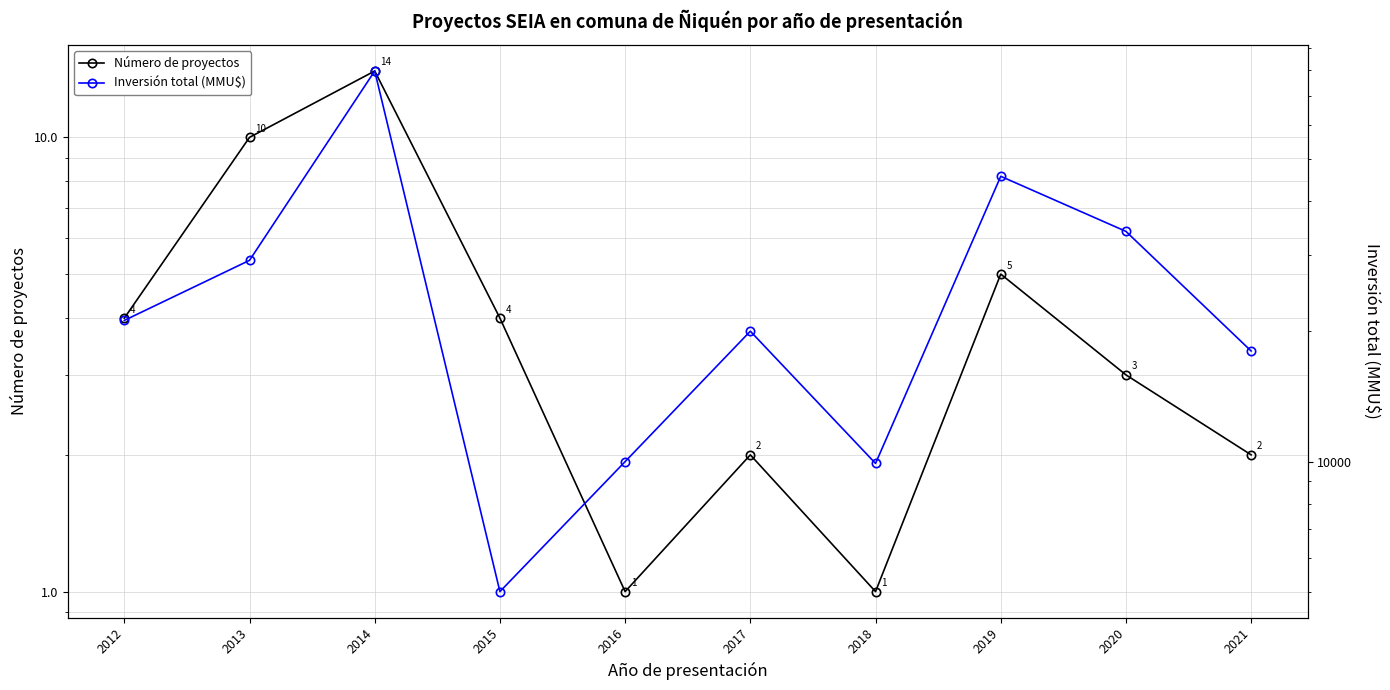

In Número de proyectos, how many points are higher than both neighbors (excluding endpoints)?

3